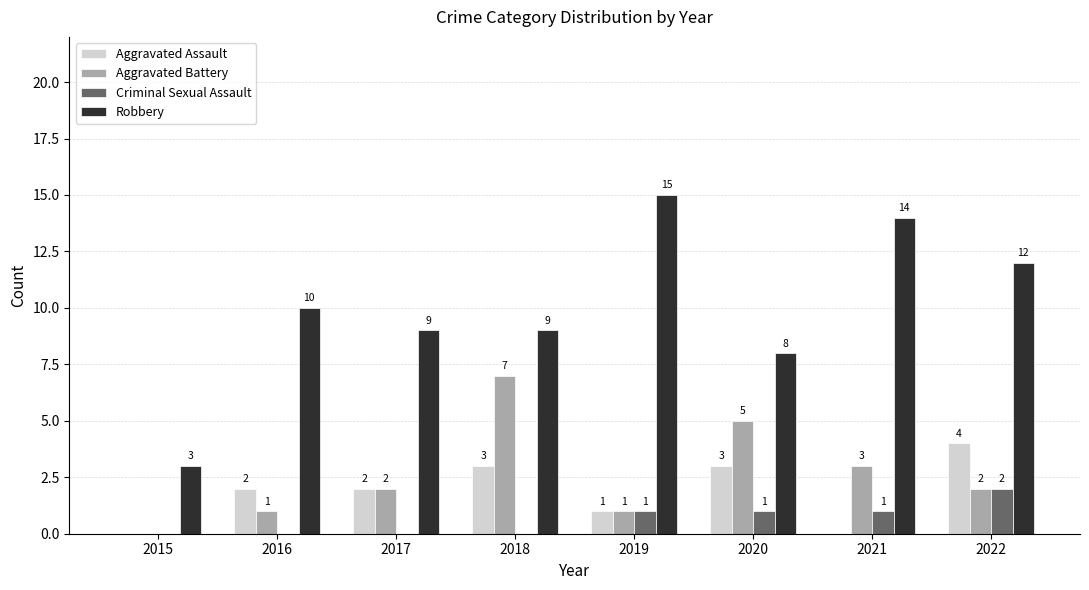

At which label does Robbery reach its peak?

2019